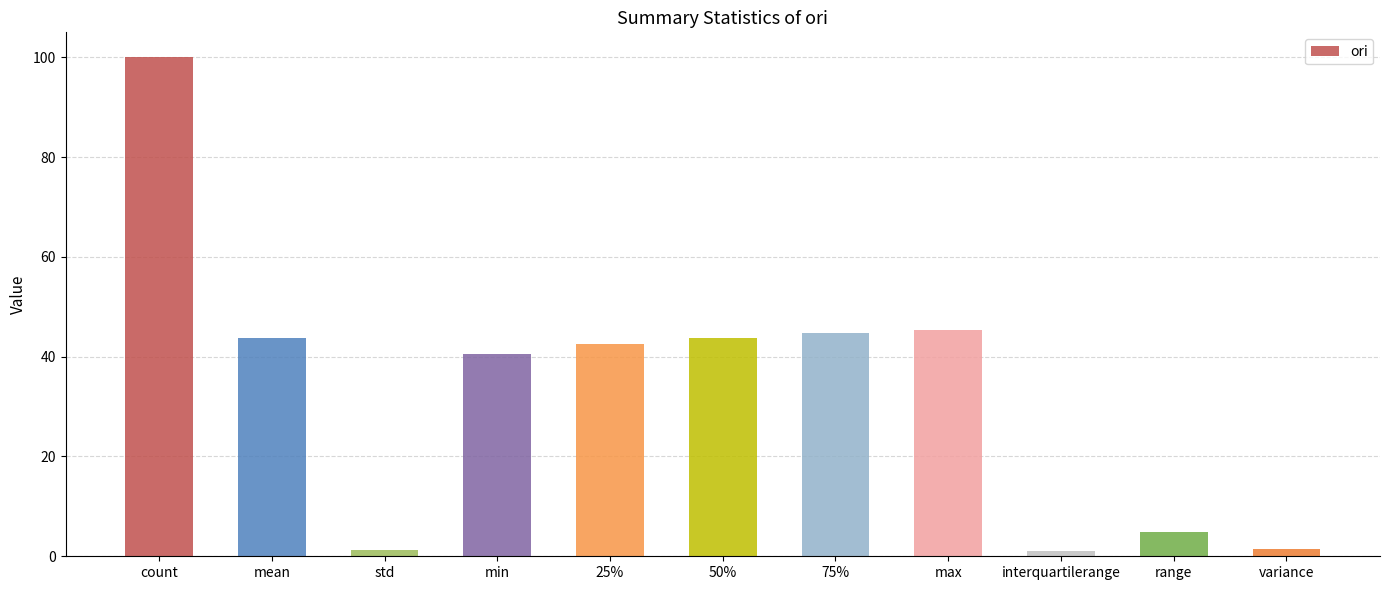

How many bars are there in total?

11